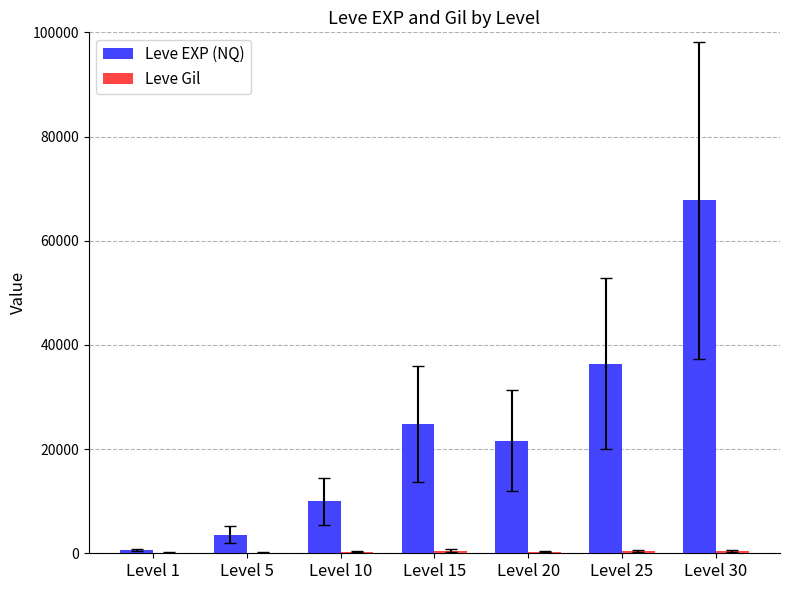

How many groups of bars are there?

7